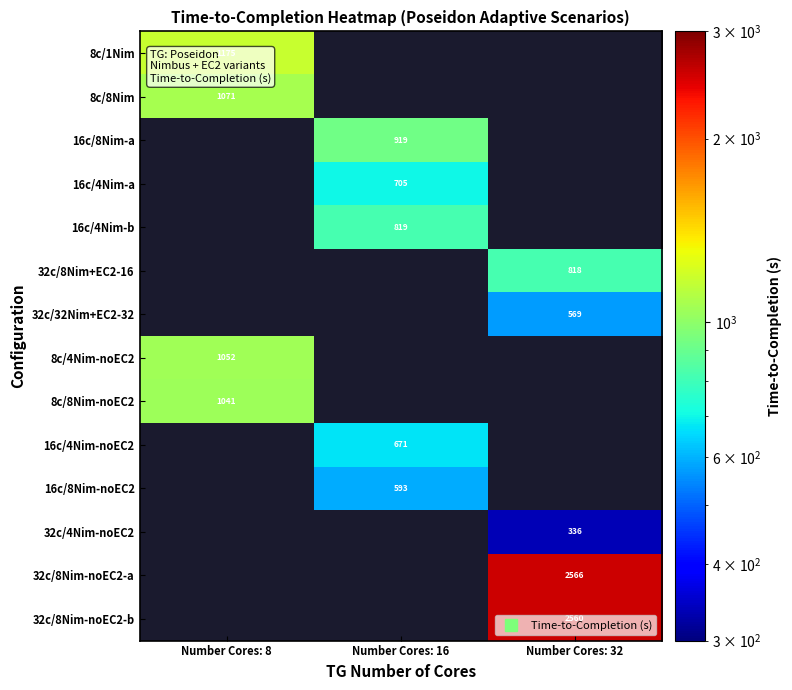

The value of 16c/8Nim-a at Number Cores: 16 is 472.9. True or false?

False